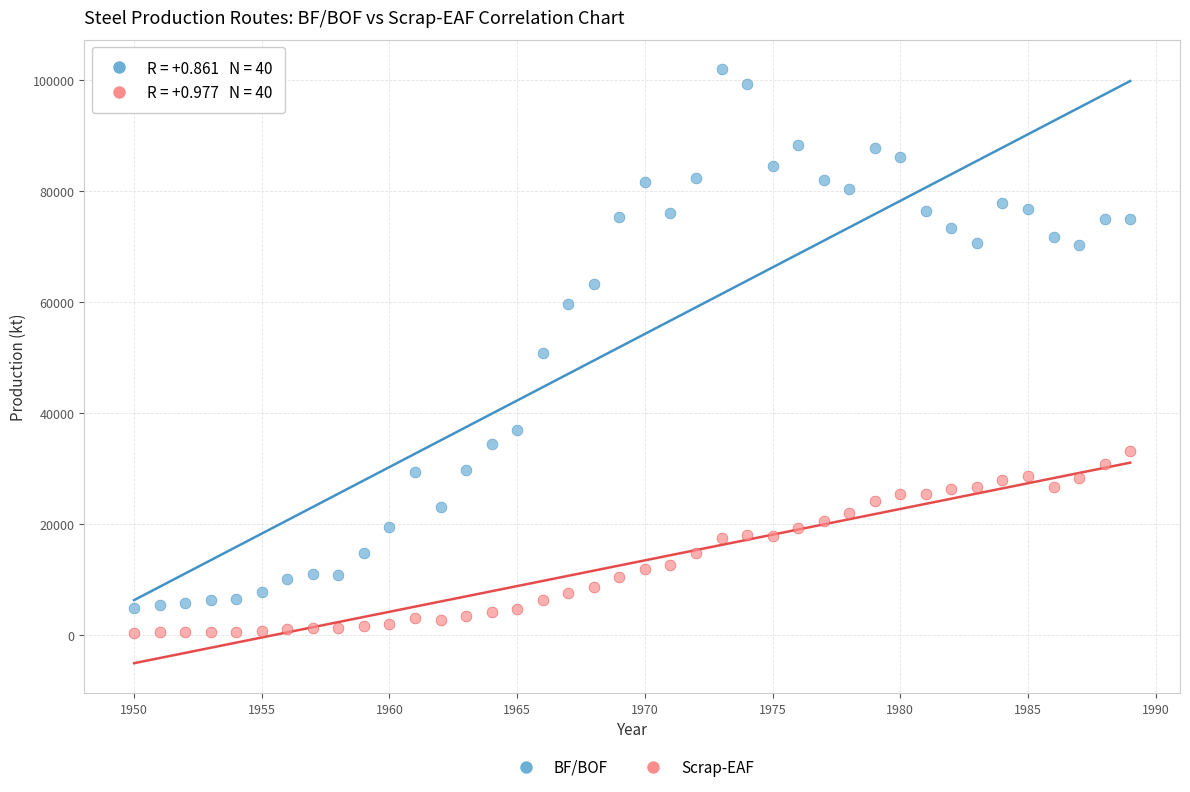

Which series contains the highest Y value?

BF/BOF